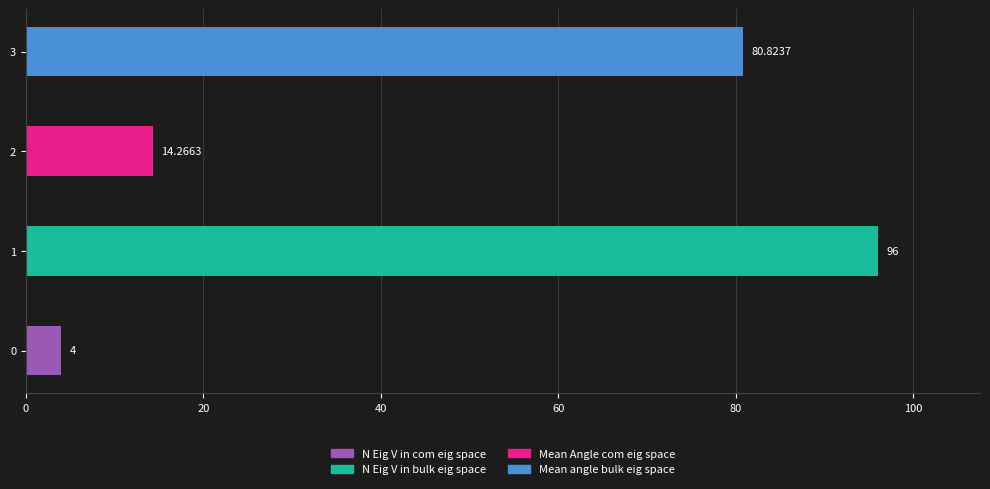

List the labels in order of value, smallest first.

0, 2, 3, 1